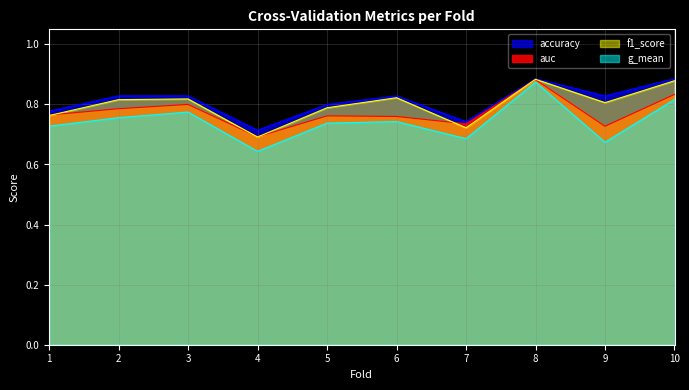

What is the value of the auc point at the 5th from the left?

0.8